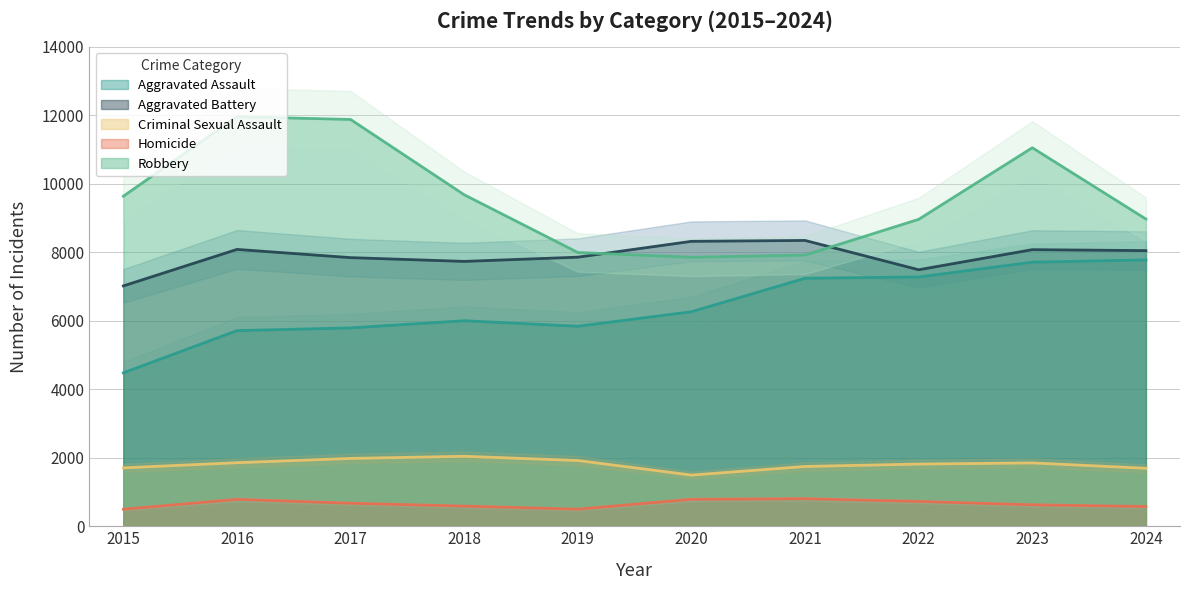

Where is Aggravated Battery nearest to the value 7683?

2018